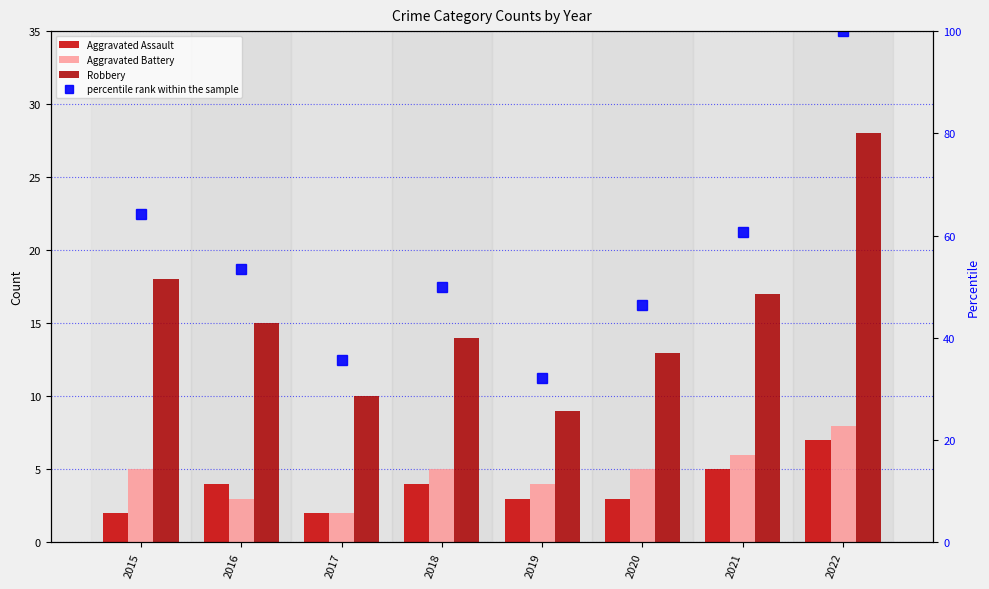

Which series has the widest spread of values?

percentile rank within the sample